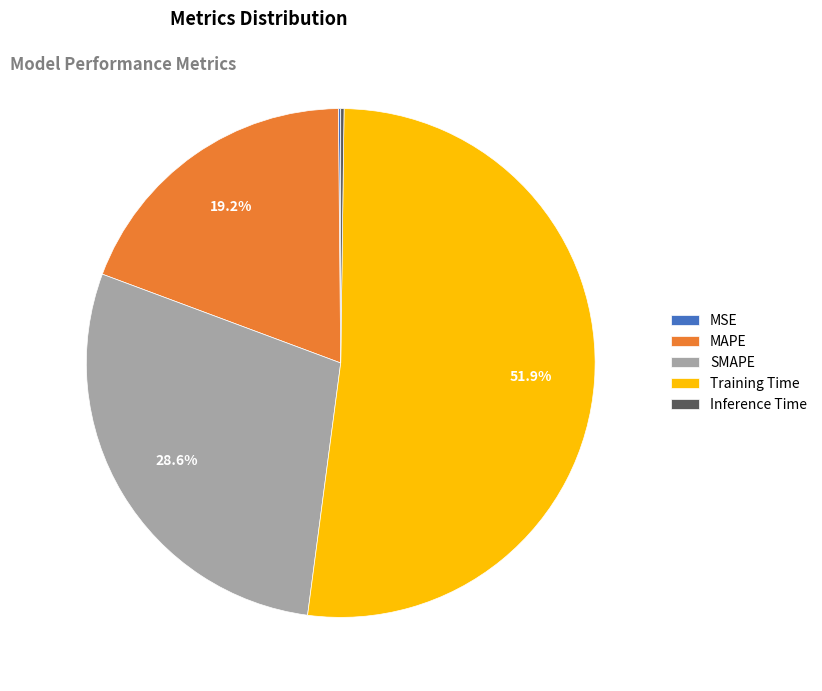

What portion of the pie excludes Training Time?

48.1%